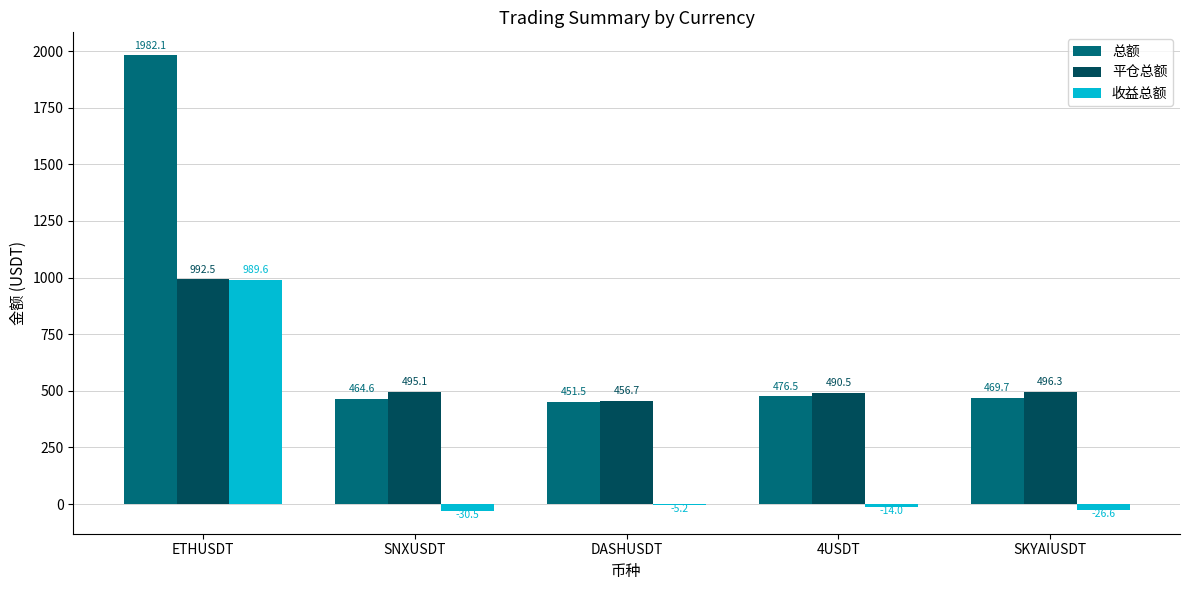

At which category does the chart reach its peak across all series?

ETHUSDT